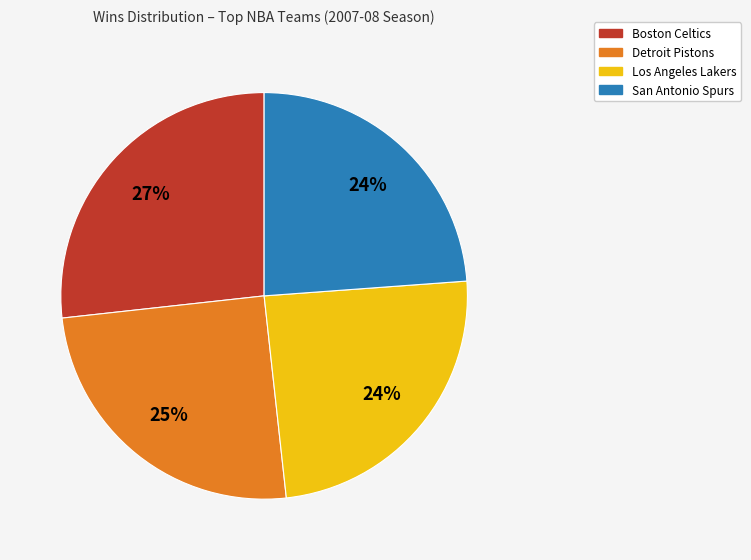

To the nearest percent, what is the average slice percentage?

25%